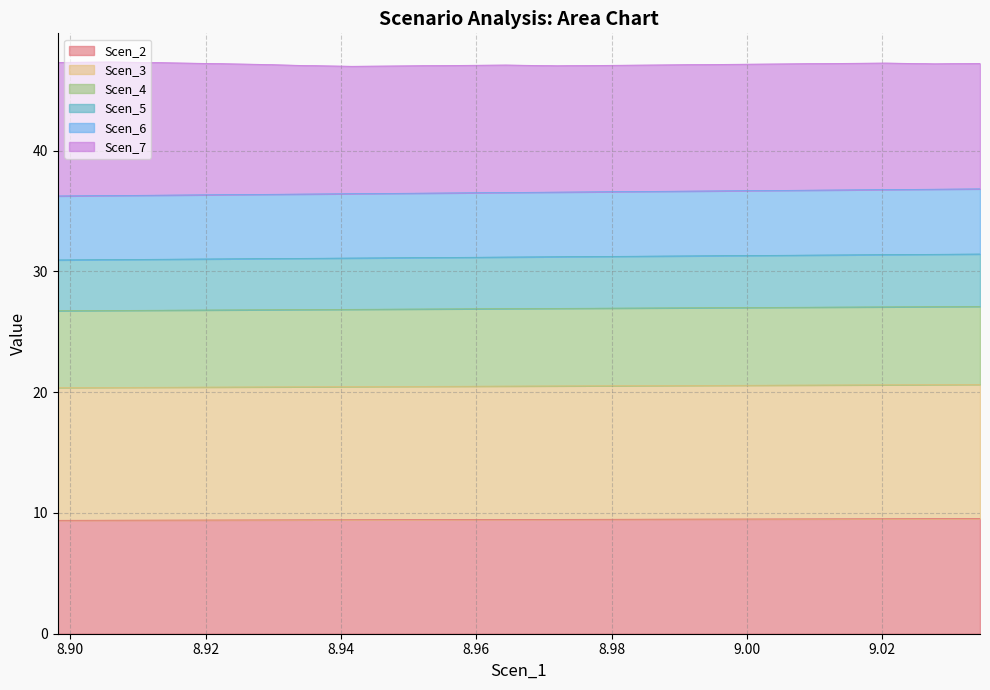

What is the difference between the Scen_3 values at 8.971934682117126 and 8.913863708144728?

0.2